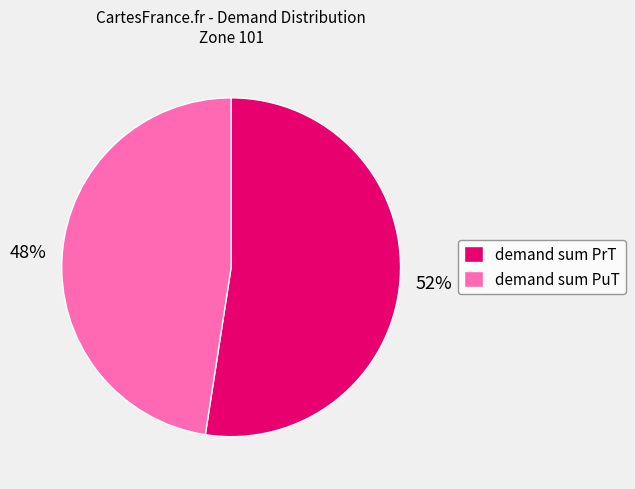

Which has a higher value, demand sum PrT or demand sum PuT?

demand sum PrT